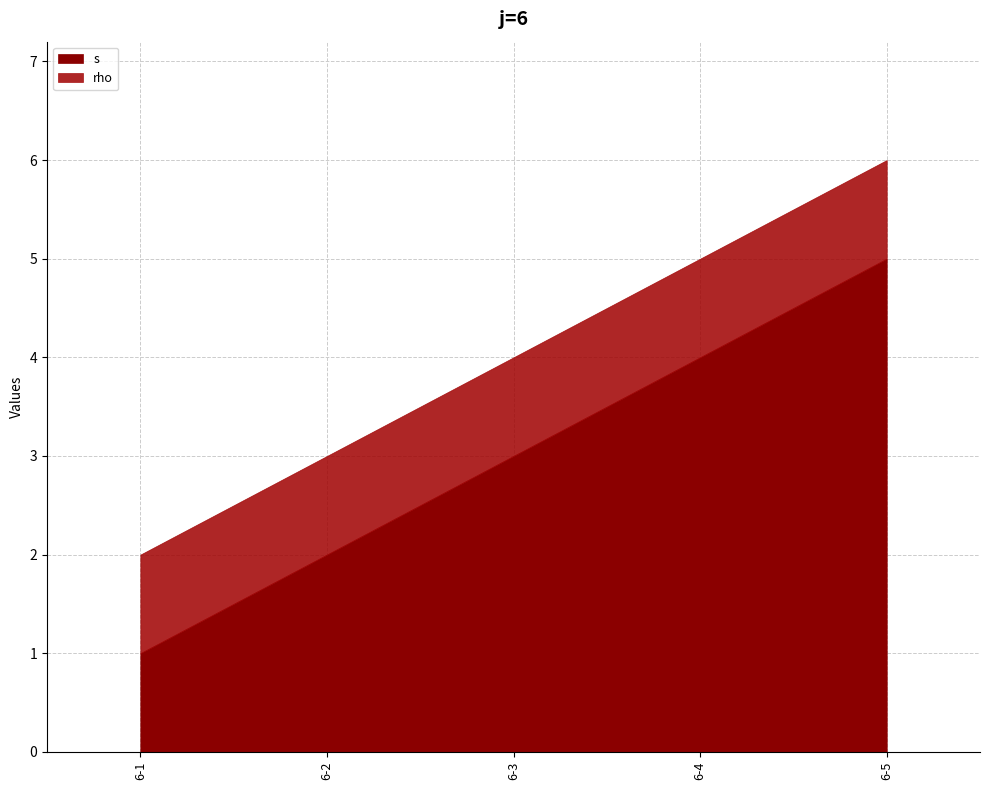

Rank the series by their maximum value, from highest to lowest.

s, rho